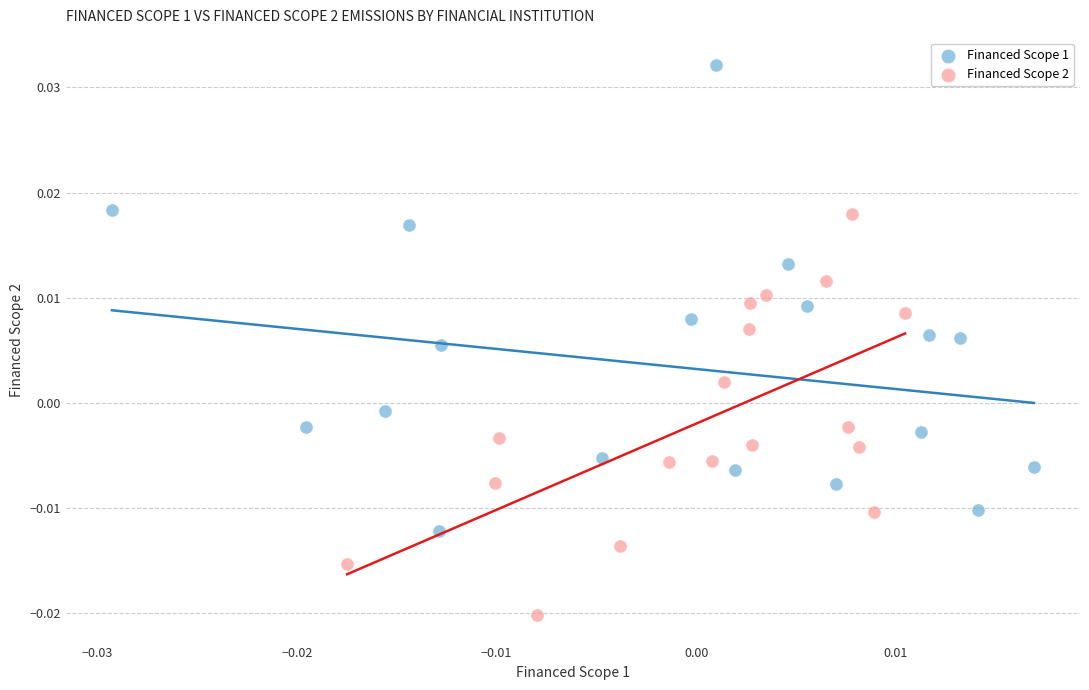

Which series contains the lowest Y value?

Financed Scope 2